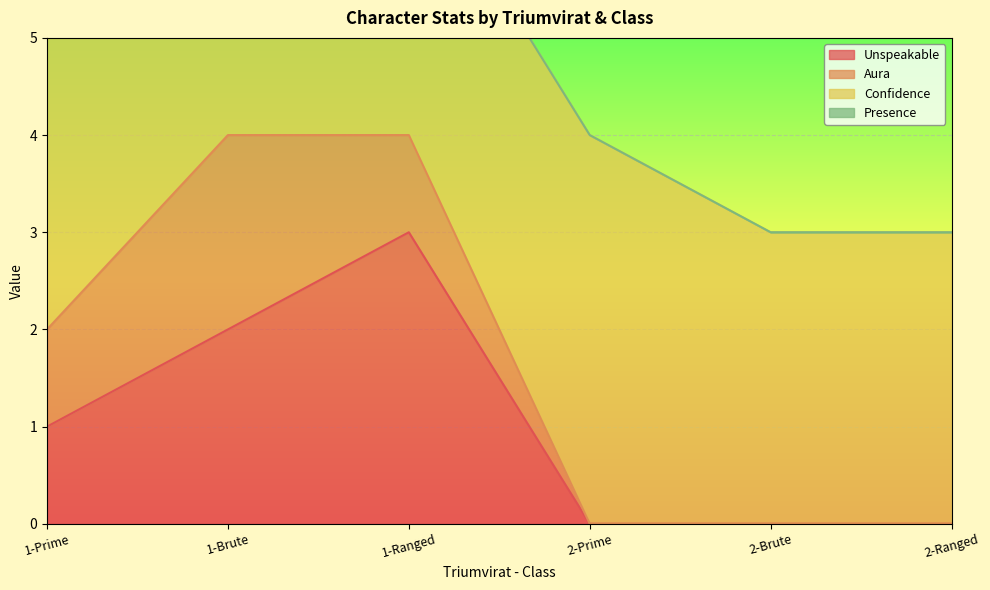

The Unspeakable series shows 1 at 2-Prime. True or false?

False